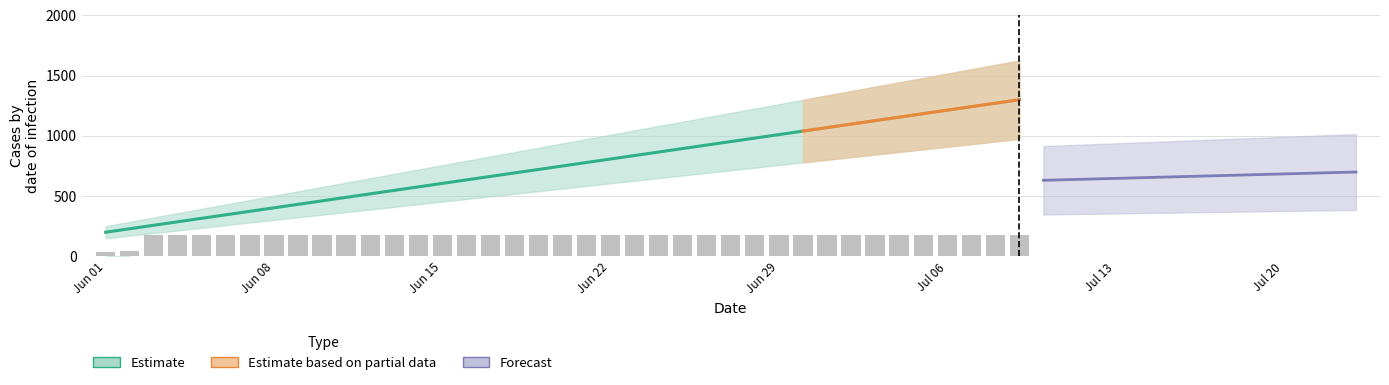

How many bars are there in total?

39